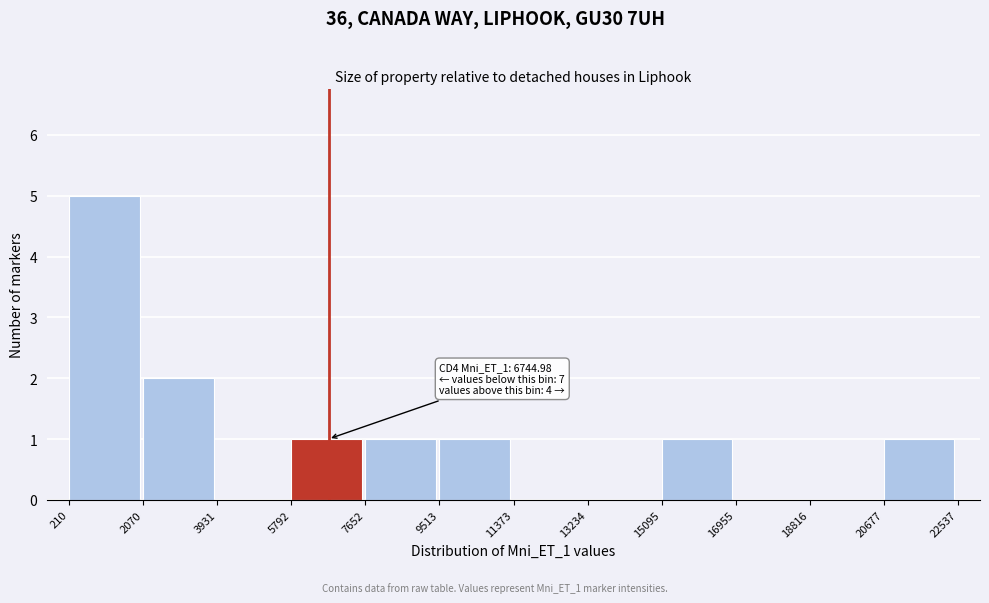

Which range on the x-axis has the tallest bar?

210 to 2070